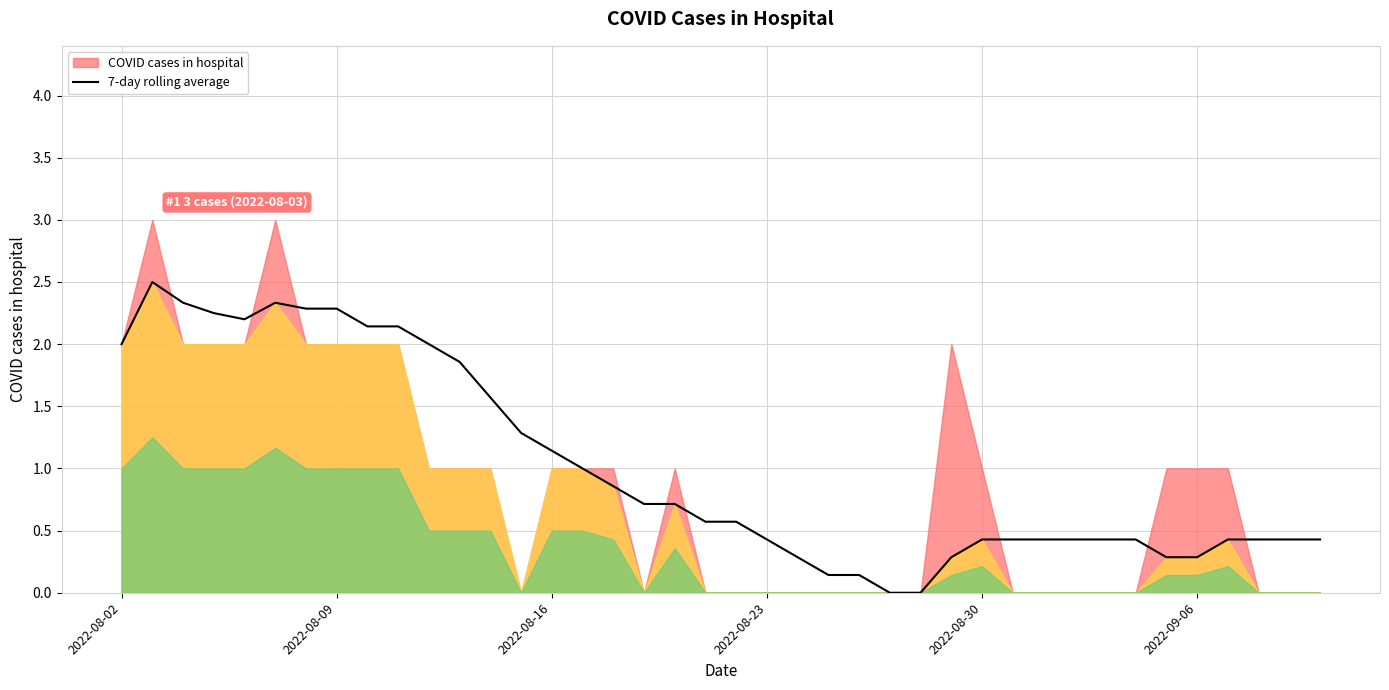

True or false: 7-day rolling average has a value of 0.3 at 2022-09-06.

True